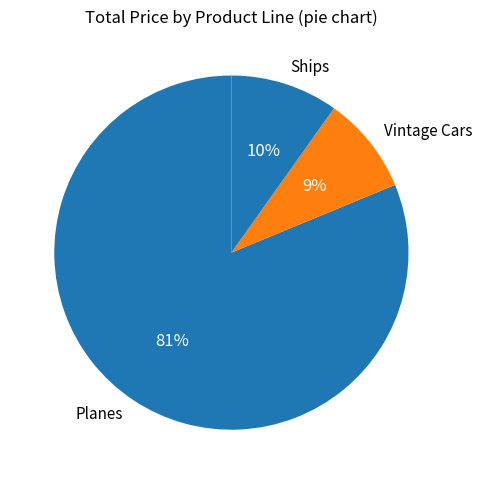

How many segments does this pie chart have?

3